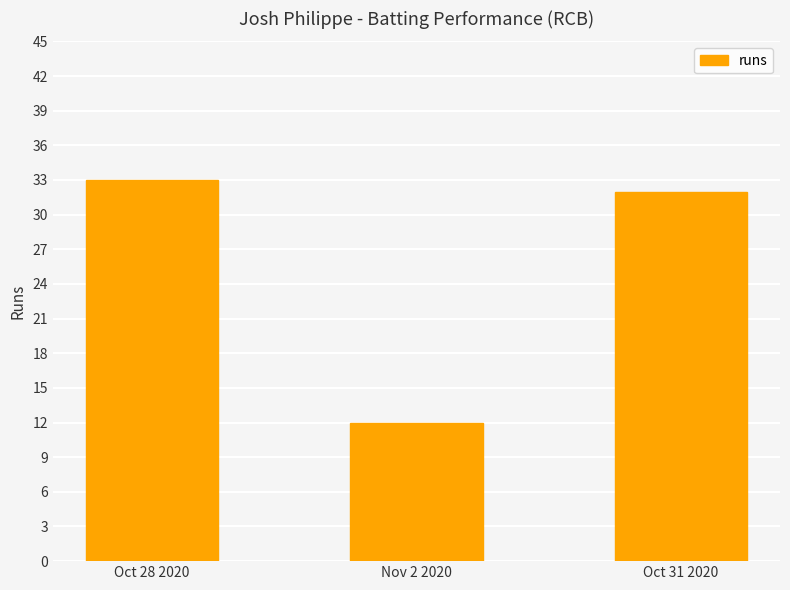

At which category does the chart reach its peak across all series?

Oct 28 2020